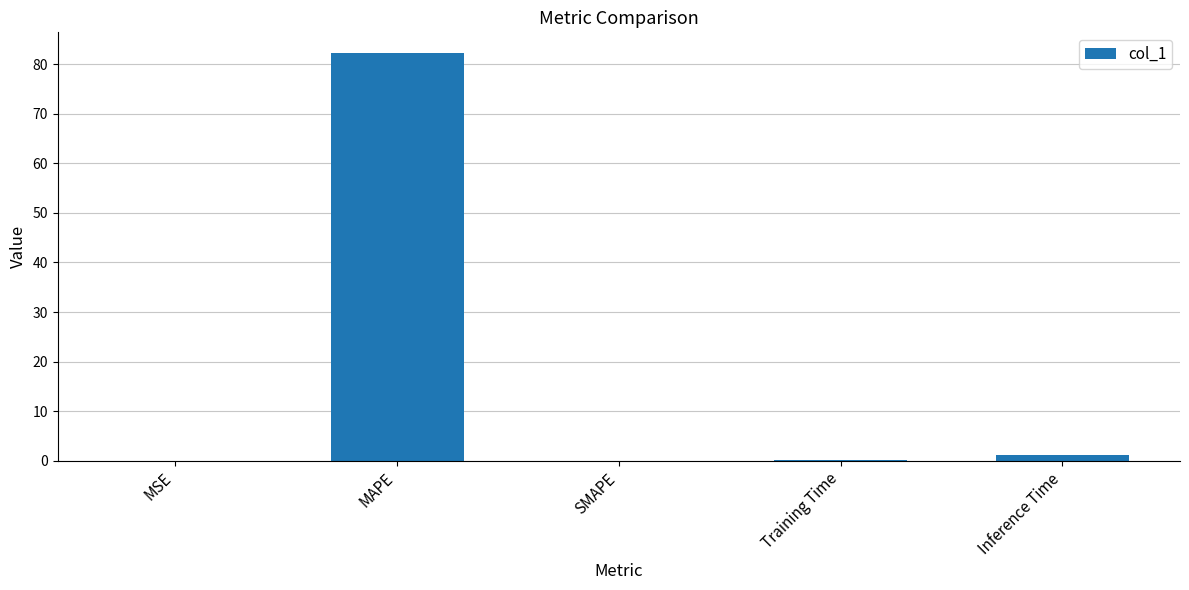

The chart shows a value of 82.3 at MAPE. True or false?

True